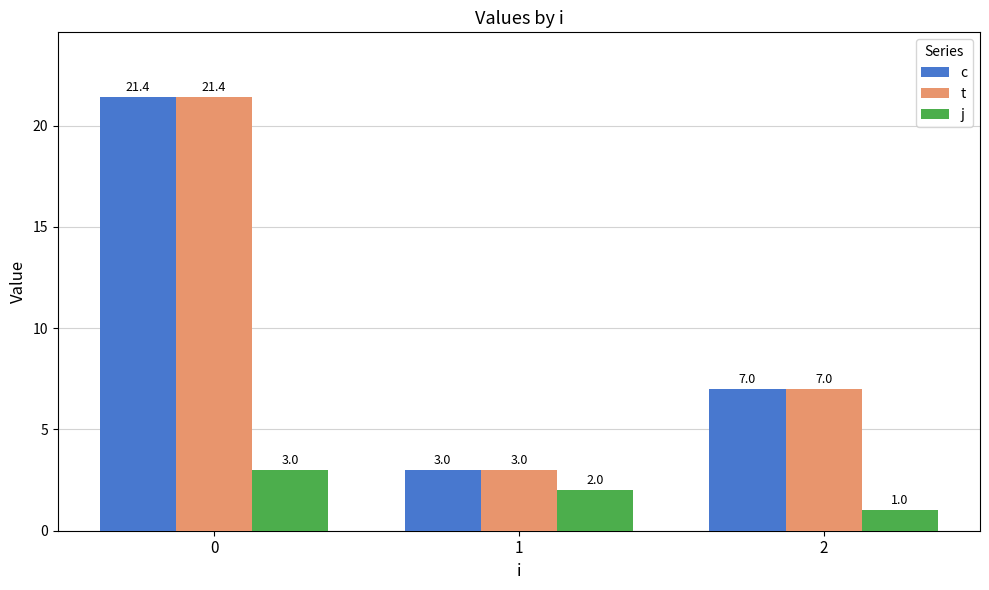

At which label is c closest to 12?

2